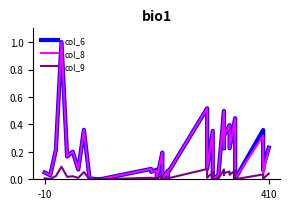

After their last crossing, which series has the higher values: col_9 or col_6?

col_6